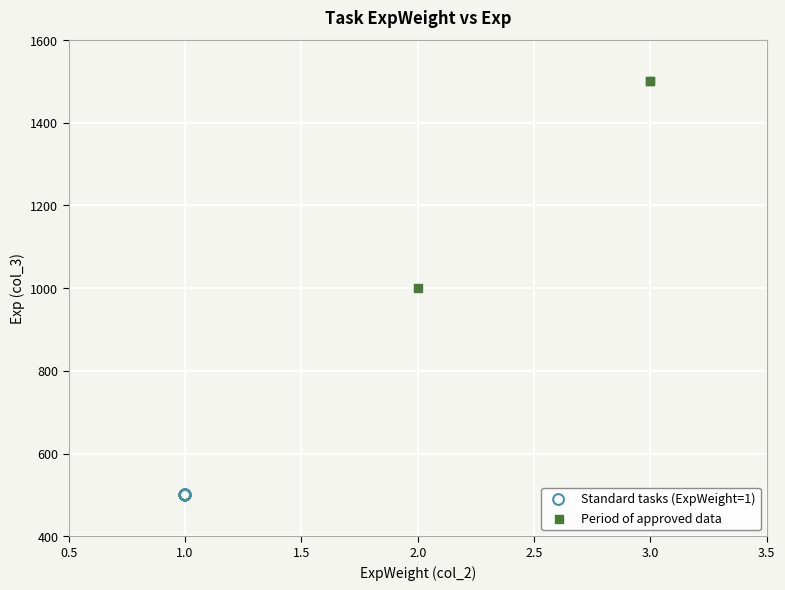

Which series reaches the minimum Y coordinate?

Standard tasks (ExpWeight=1)